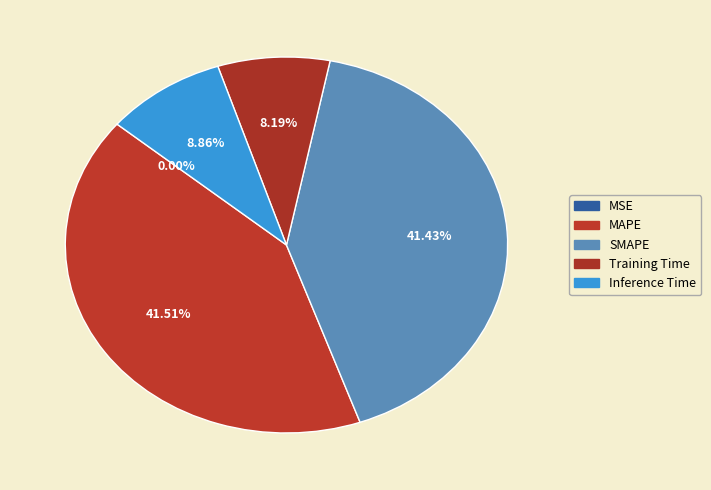

To the nearest percent, what is the difference between the largest and smallest slice percentages?

42%